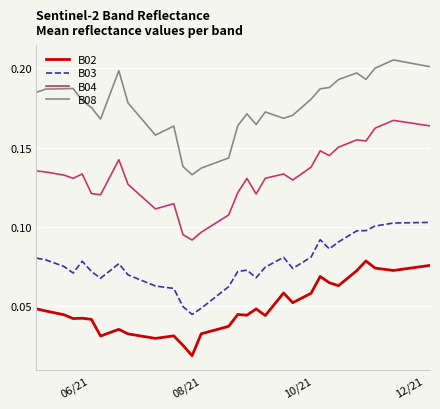

True or false: B03 and B02 cross at least once.

False